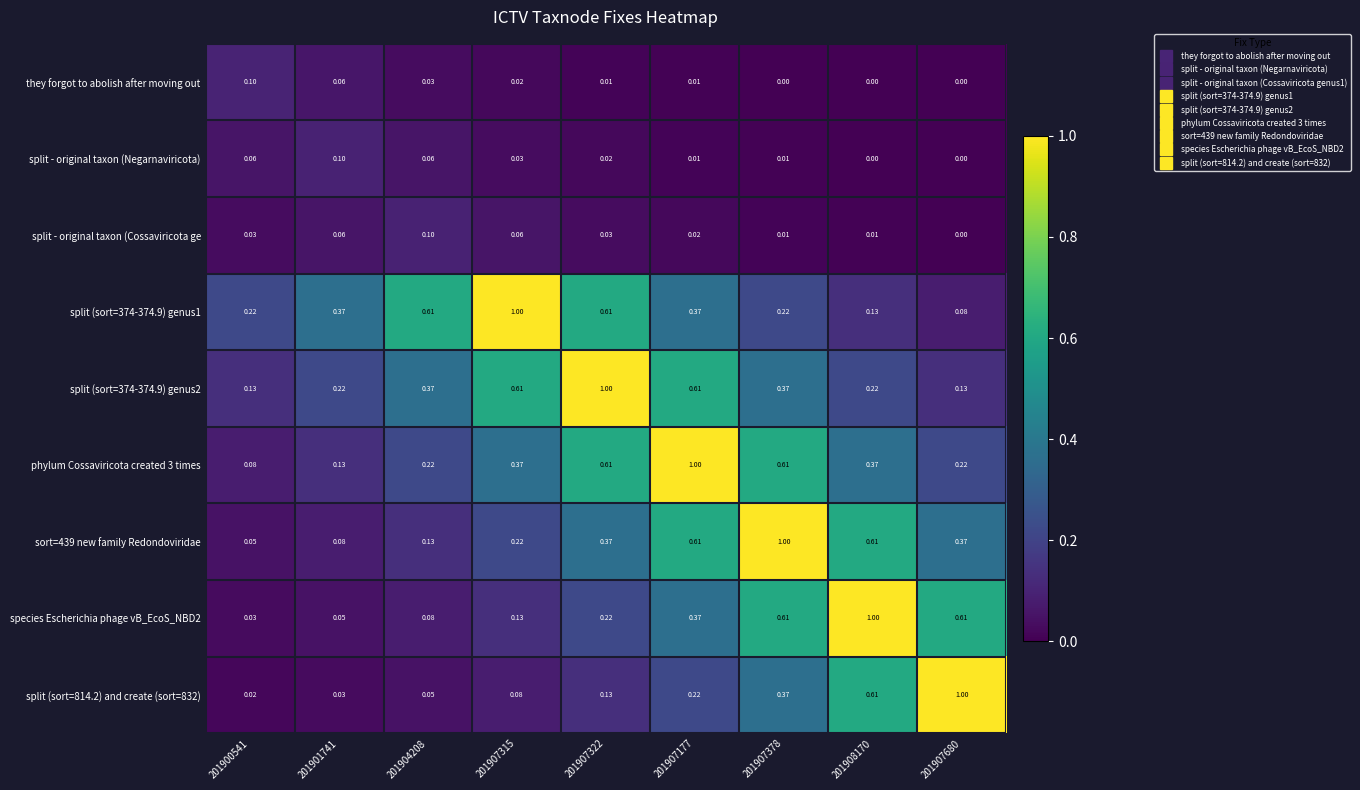

Is the value of split (sort=814.2) and create (sort=832) at 201907177 greater than the value of phylum Cossaviricota created 3 times at 201901741?

Yes